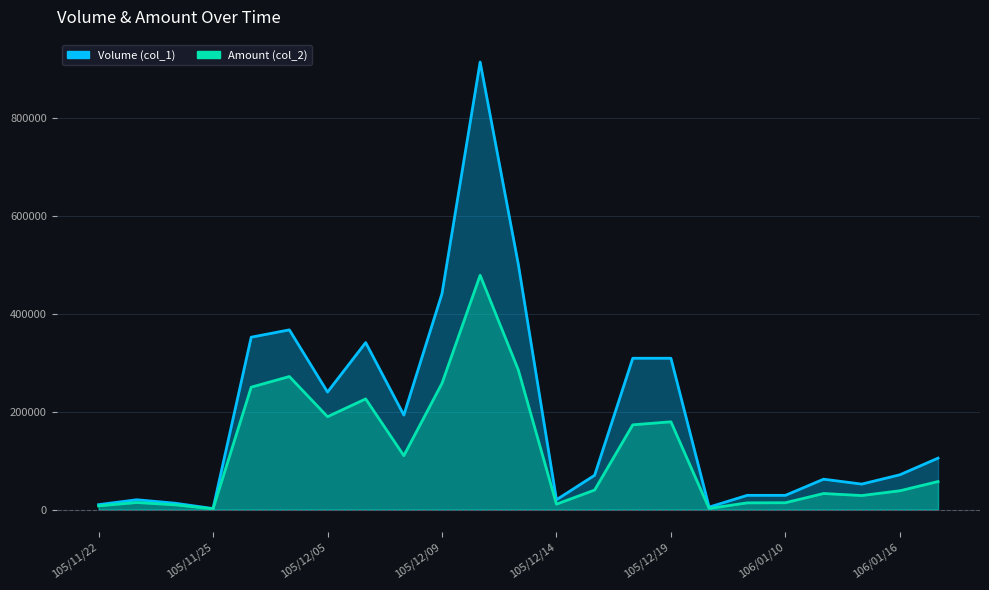

Which series has the largest total across all categories?

Volume (col_1)